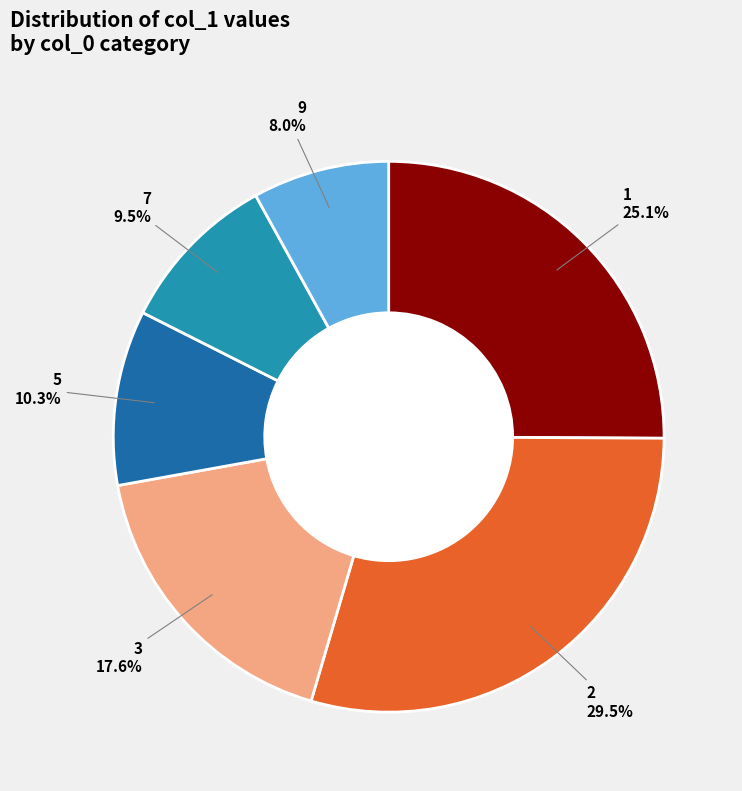

To the nearest percent, what percentage of the pie is 5?

10%